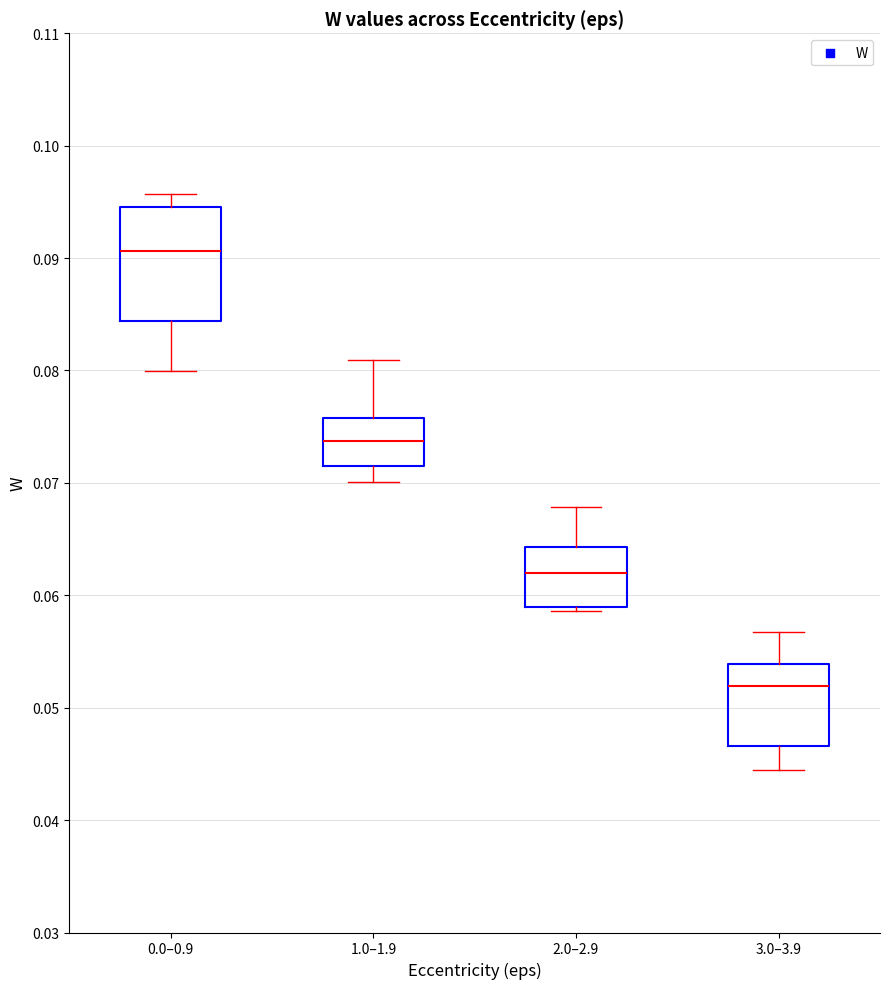

Reading left to right, transcribe this box plot: for each box, give where its median line is, the range the box spans, and where its two whiskers end, as read against the y-axis. The values are not printed on the chart, so give them approximately, as read against the axis.

0.0–0.9: median 0.091, box 0.084 to 0.095, whiskers 0.080 to 0.096
1.0–1.9: median 0.074, box 0.072 to 0.076, whiskers 0.070 to 0.081
2.0–2.9: median 0.062, box 0.059 to 0.064, whiskers 0.059 (just below the box's lower edge) to 0.068
3.0–3.9: median 0.052, box 0.047 to 0.054, whiskers 0.044 to 0.057